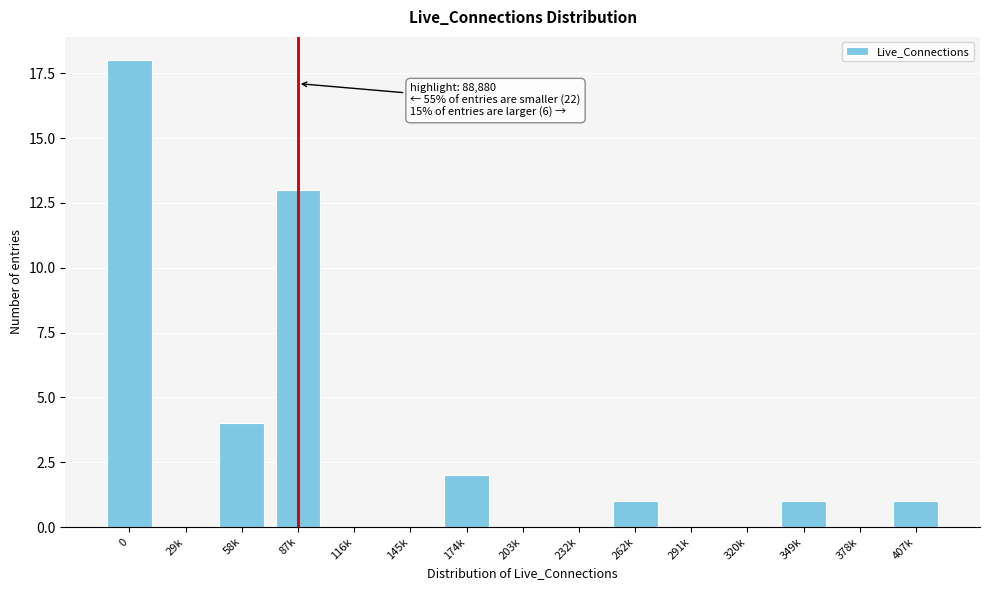

Reading right to left, list all the values displayed in this chart.

407k=1	378k=0	349k=1	320k=0	291k=0	262k=1	232k=0	203k=0	174k=2	145k=0	116k=0	87k=13	58k=4	29k=0	0=18